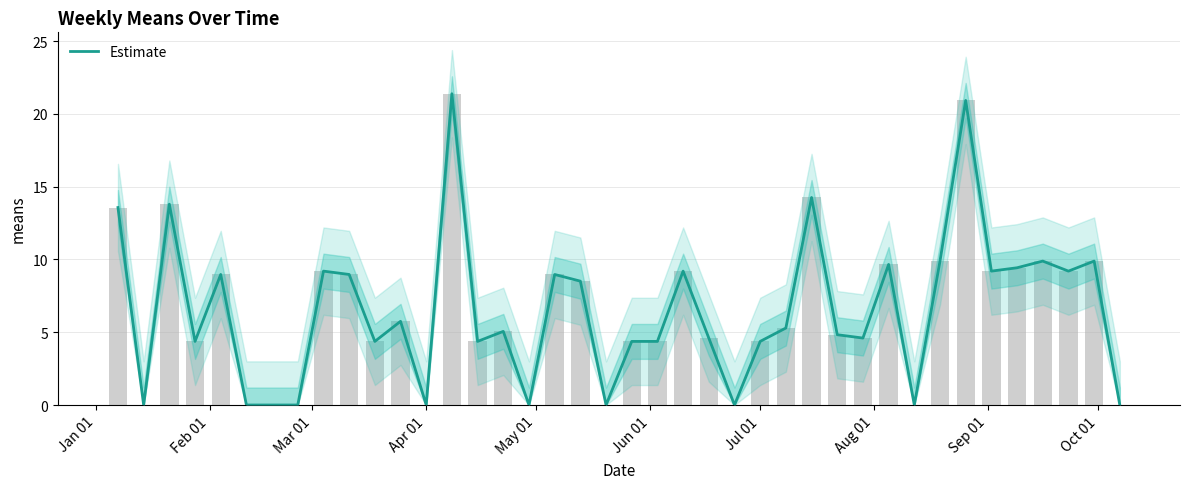

Are the bars horizontal?

No